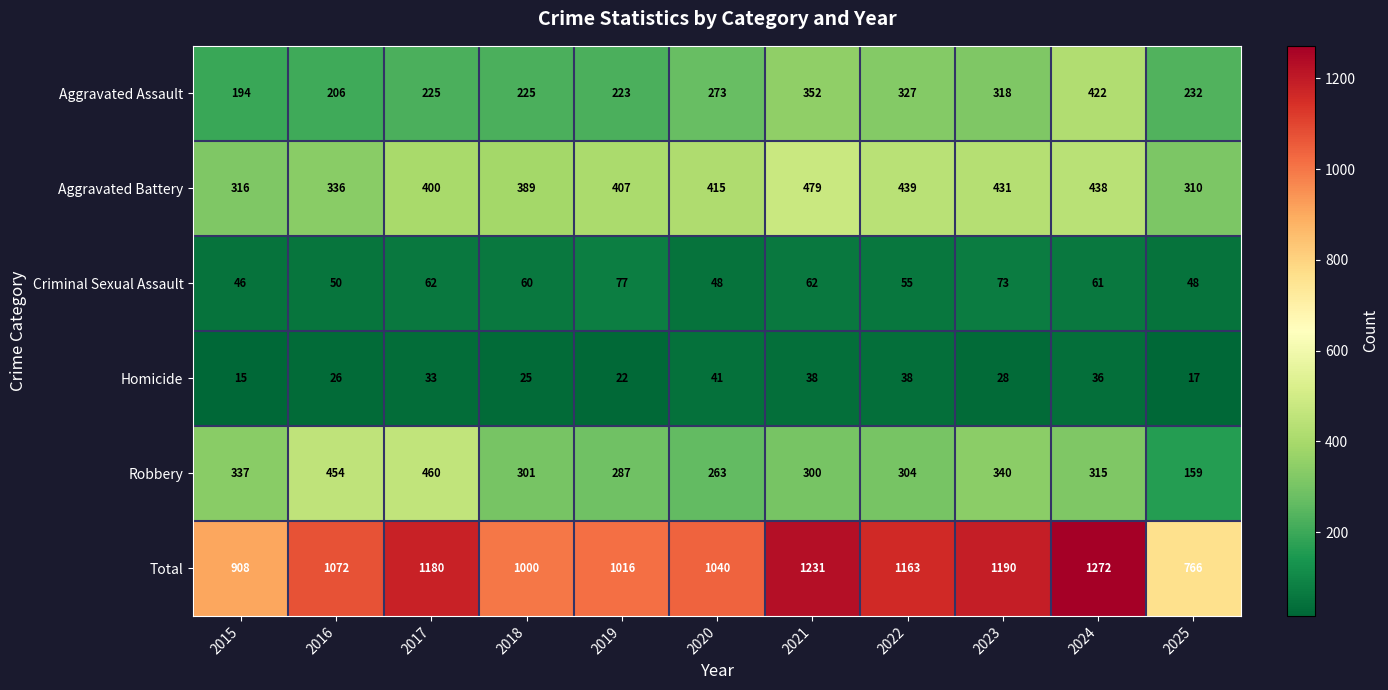

What is the approximate value of Total at 2023, to the nearest 100?

1200